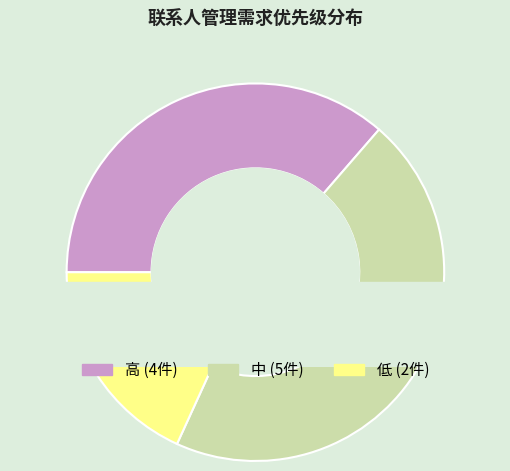

Is there a majority slice in this chart?

No